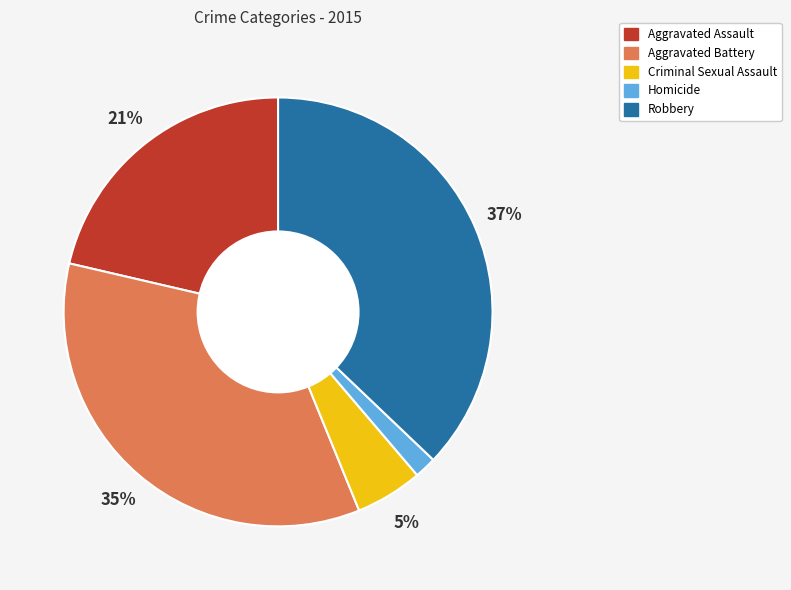

How many slices are in this pie chart?

5